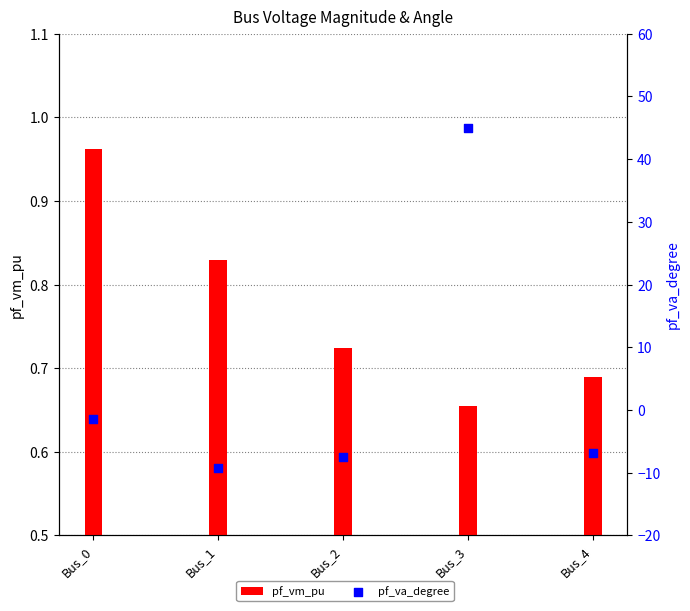

Is the value of pf_vm_pu at Bus_2 greater than the value of pf_va_degree at Bus_3?

No